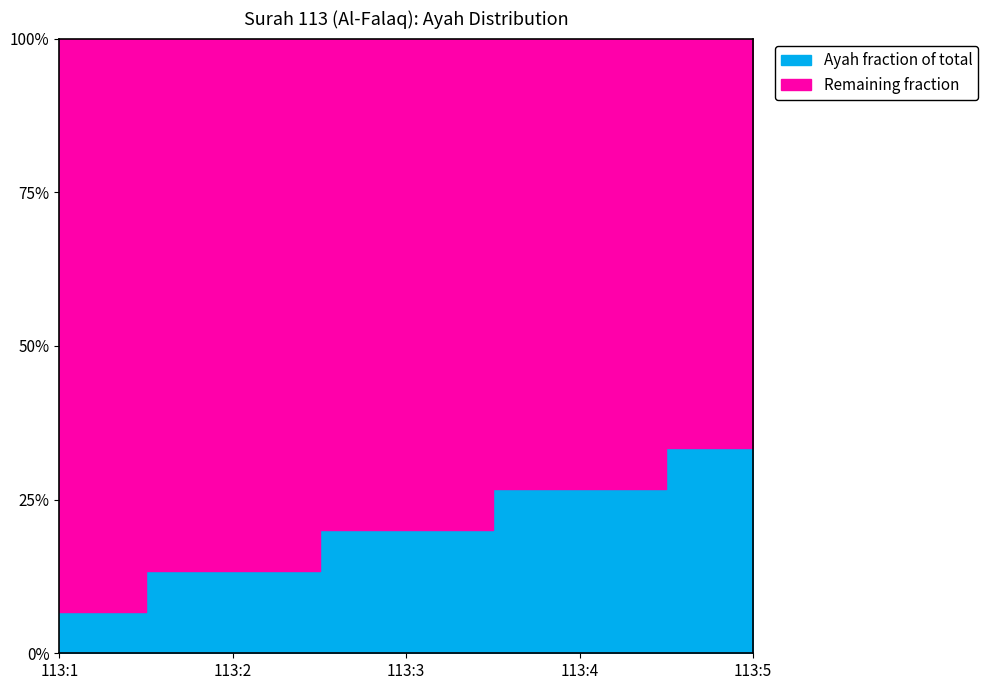

Count the number of categories in the chart.

5